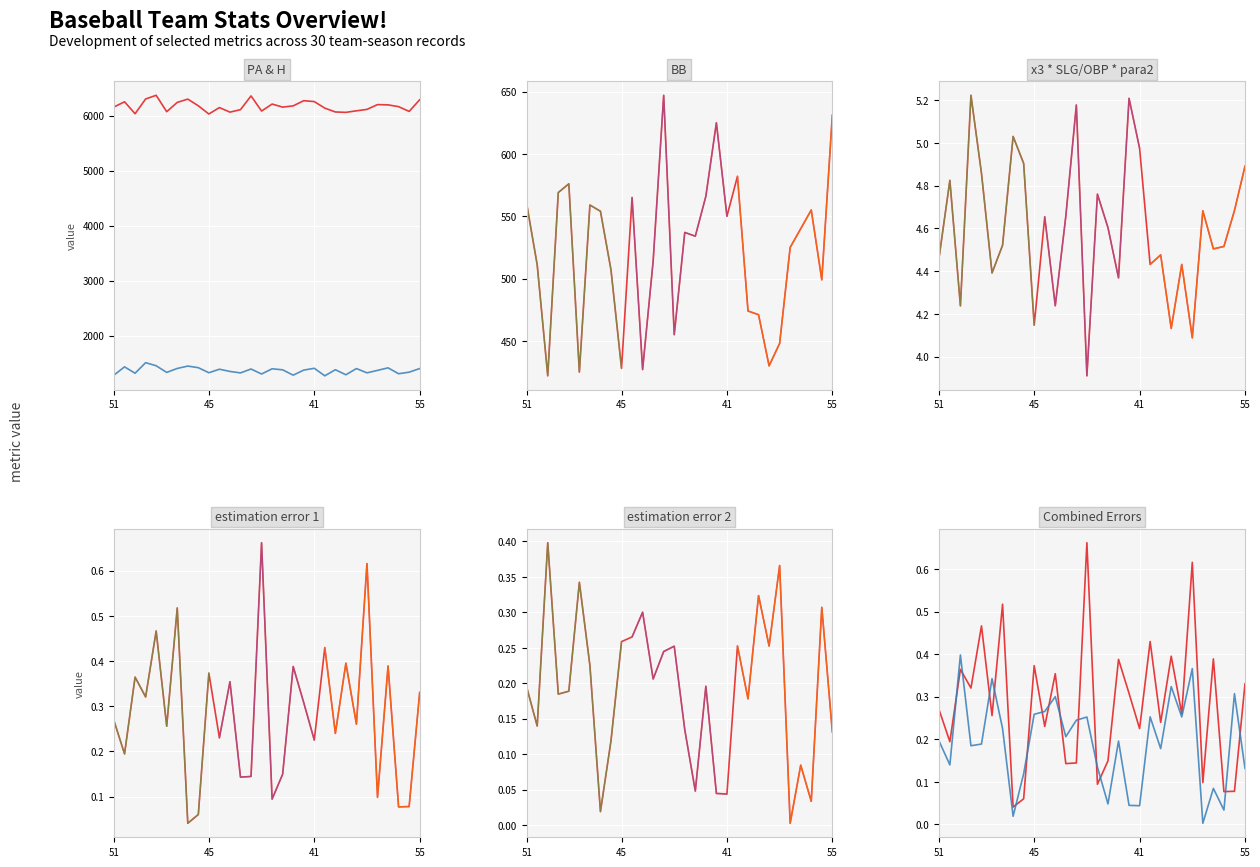

At which category is the sum across all series the highest?

54